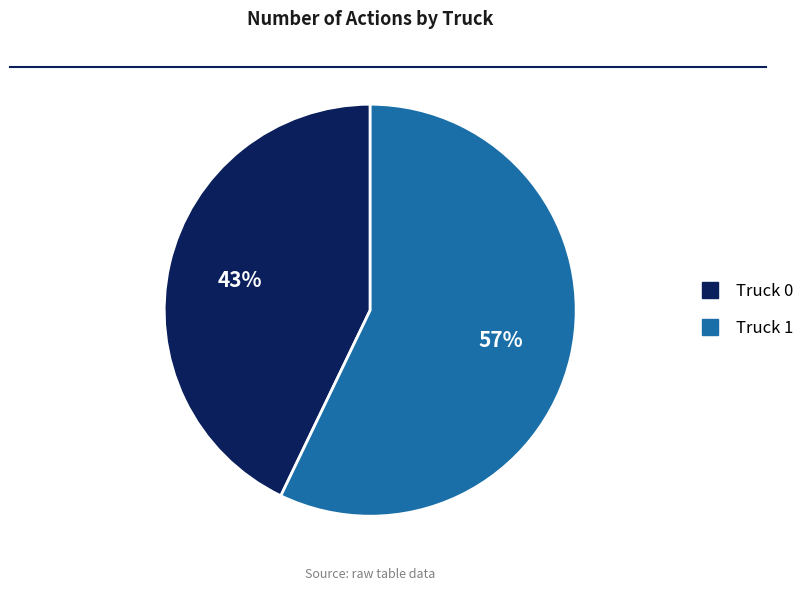

What is the smallest slice in the pie chart?

Truck 0